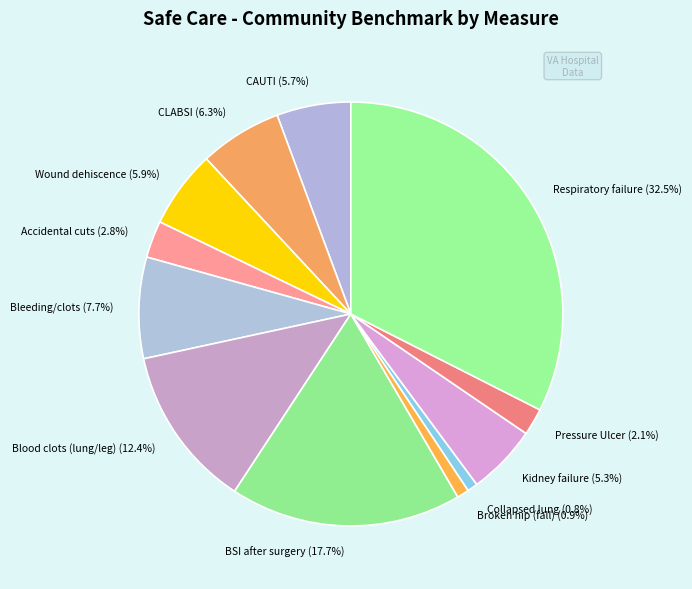

Between Pressure Ulcer (2.1%) and Broken hip (fall) (0.9%), which is larger?

Pressure Ulcer (2.1%)